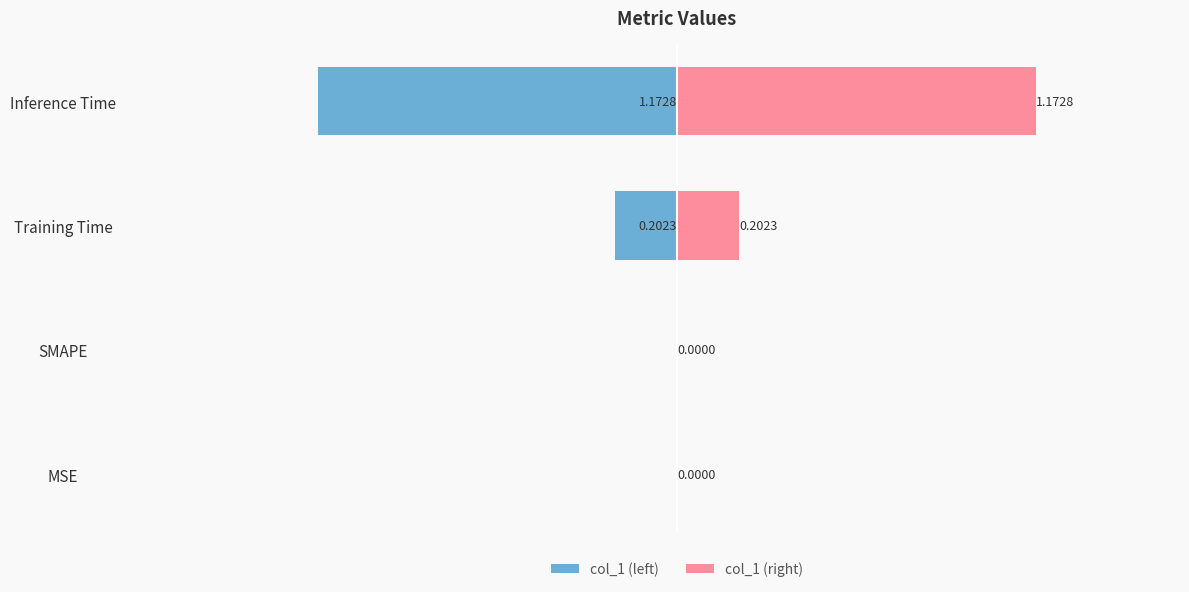

What is the maximum value for col_1 (right)?

1.2